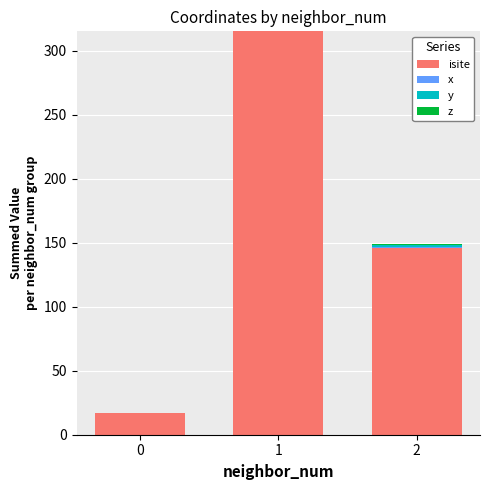

Reading left to right, extract all data points from this chart.

isite: 17.0	315.0	146.0
x: 0.0	-0.0	0.9
y: 0.0	-0.0	1.3
z: 0.0	0.0	1.0